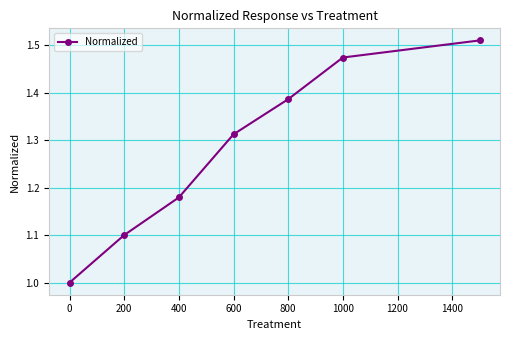

True or false: there are more than 1 points higher than both neighbors.

False